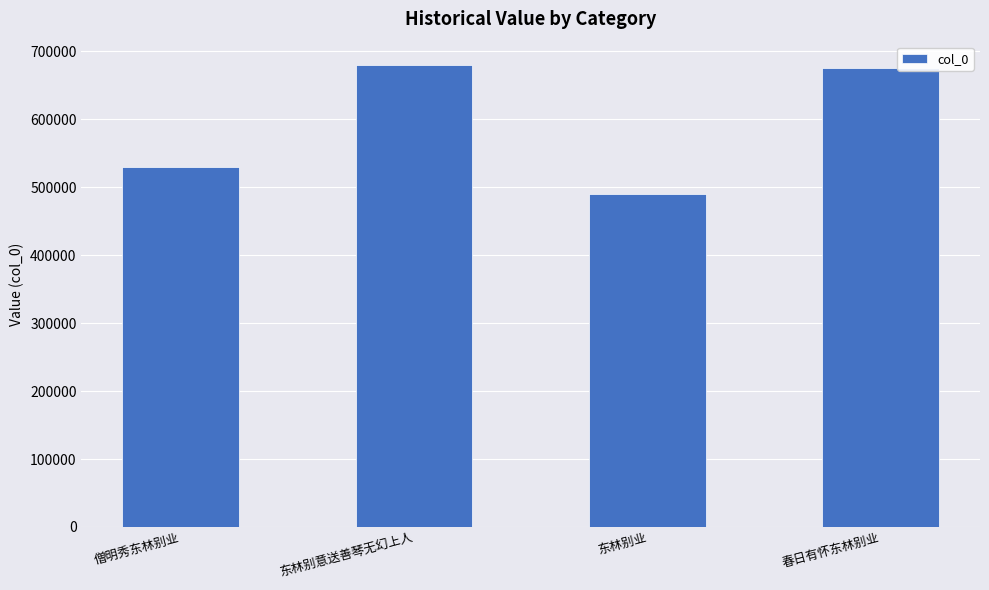

Which has a higher value, 东林别业 or 僧明秀东林别业?

僧明秀东林别业